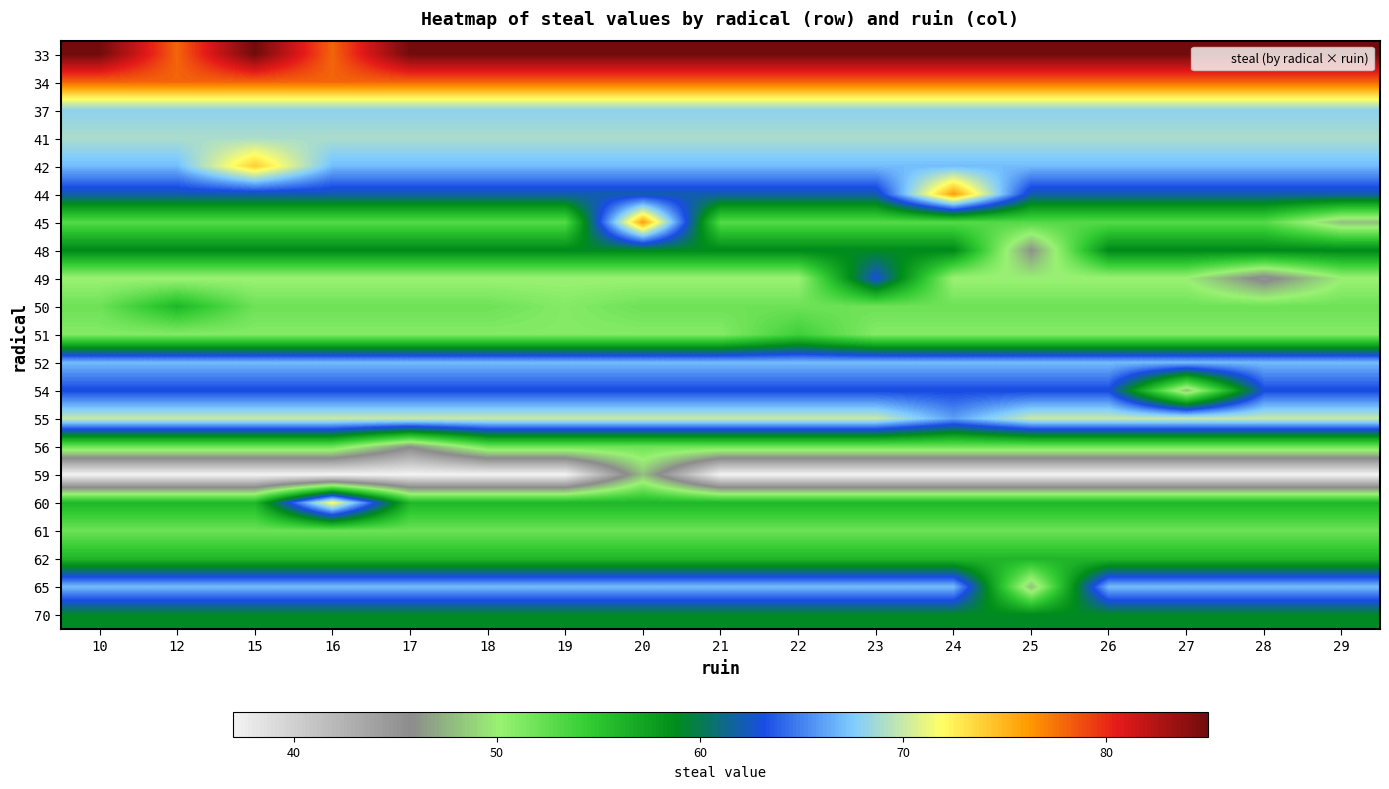

Which has a higher value, 20 or 23?

20